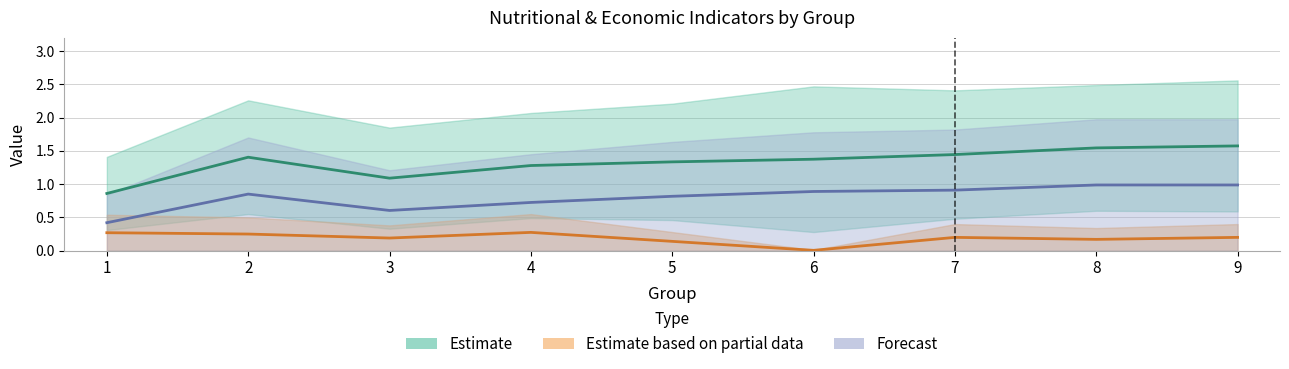

Does the chart display data point markers on the line(s)?

No